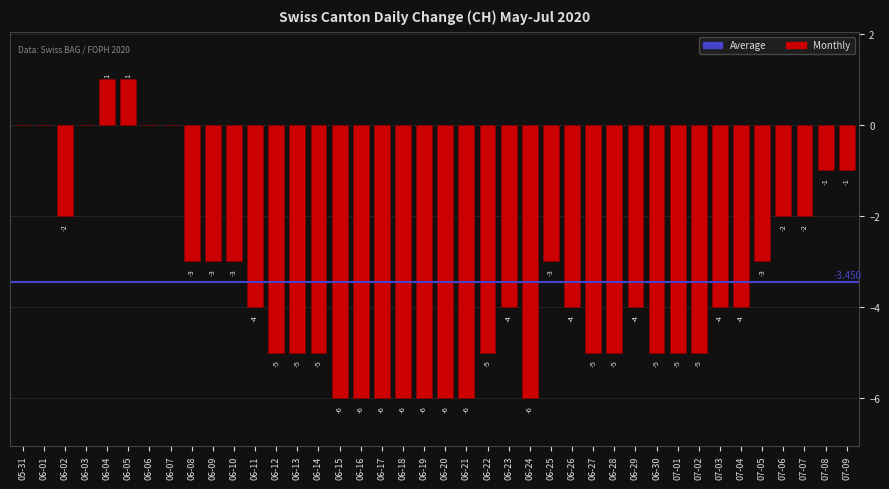

List the labels in order of value, smallest first.

06-15, 06-16, 06-17, 06-18, 06-19, 06-20, 06-21, 06-24, 06-12, 06-13, 06-14, 06-22, 06-27, 06-28, 06-30, 07-01, 07-02, 06-11, 06-23, 06-26, 06-29, 07-03, 07-04, 06-08, 06-09, 06-10, 06-25, 07-05, 06-02, 07-06, 07-07, 07-08, 07-09, 05-31, 06-01, 06-03, 06-06, 06-07, 06-04, 06-05